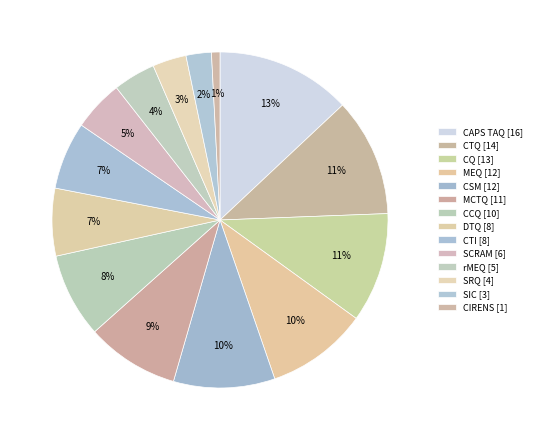

How many slices are in this pie chart?

14